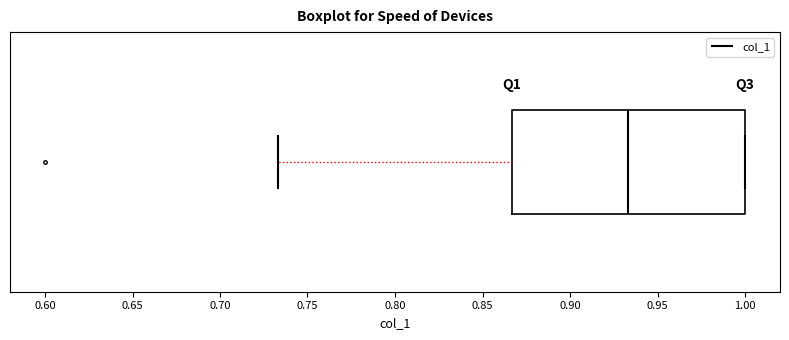

Transcribe this box plot: give where the median line is, the range the box spans, and where the two whiskers end, as read against the x-axis. The values are not printed on the chart, so give them approximately, as read against the axis.

median 0.935, box 0.865 to 1.000, whiskers 0.735 to 1.000